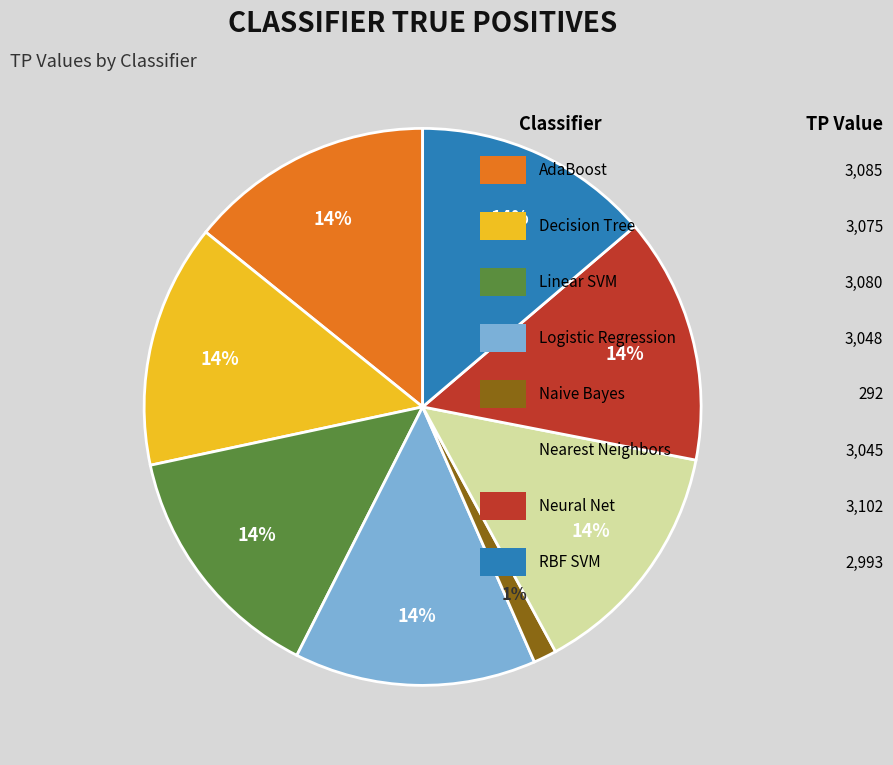

To the nearest percent, what is the difference between the largest and smallest slice percentages?

13%